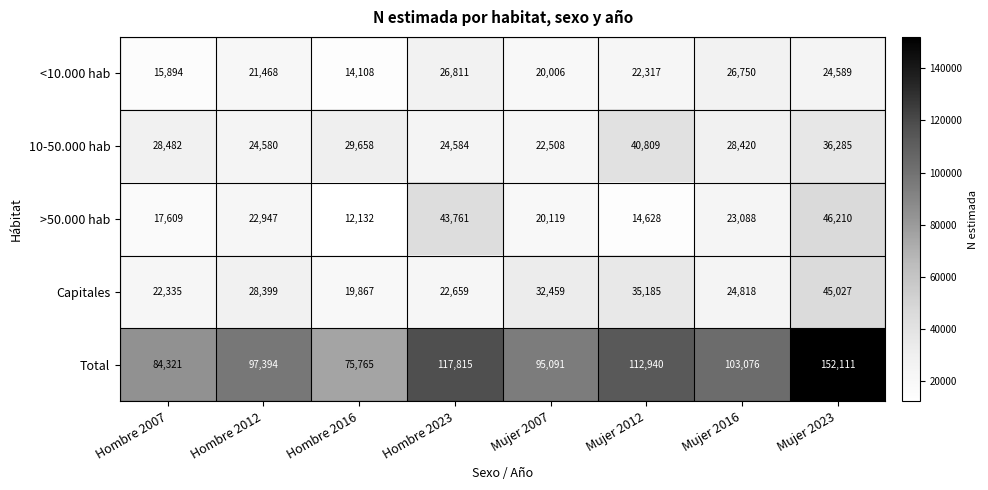

What is the spread (max minus min) of values at Hombre 2007?

68427